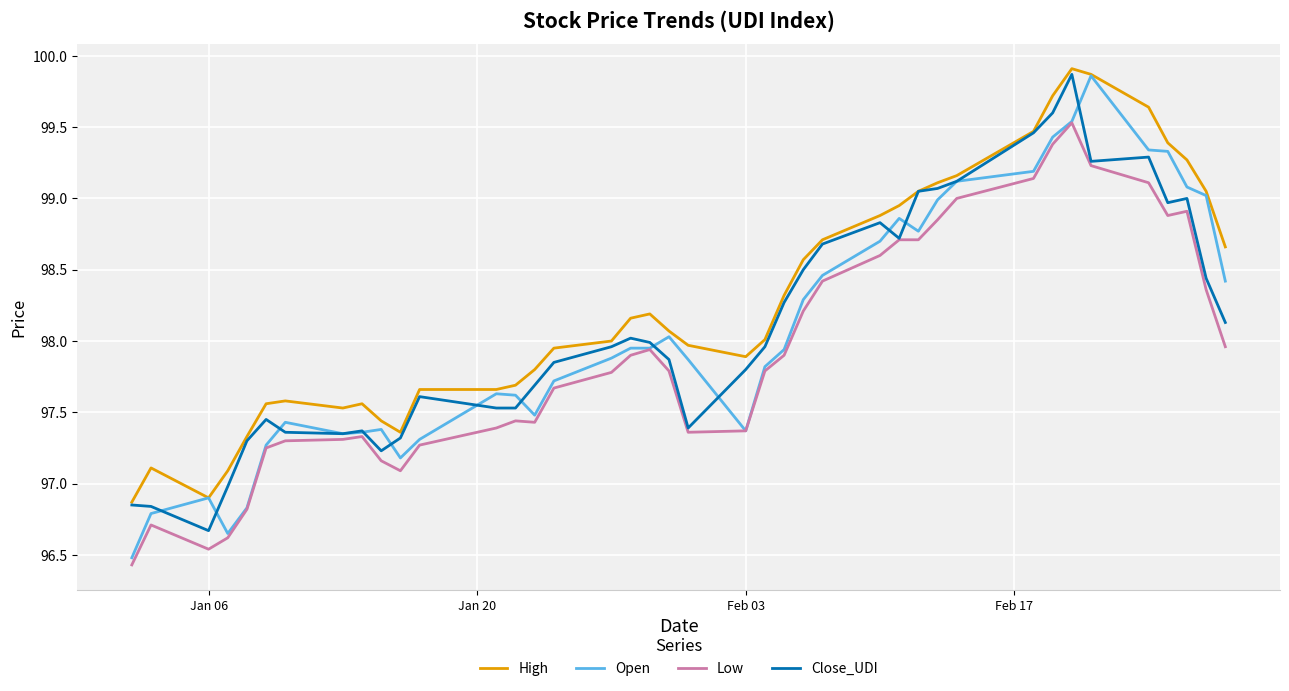

What is the minimum value shown in the chart?

96.4